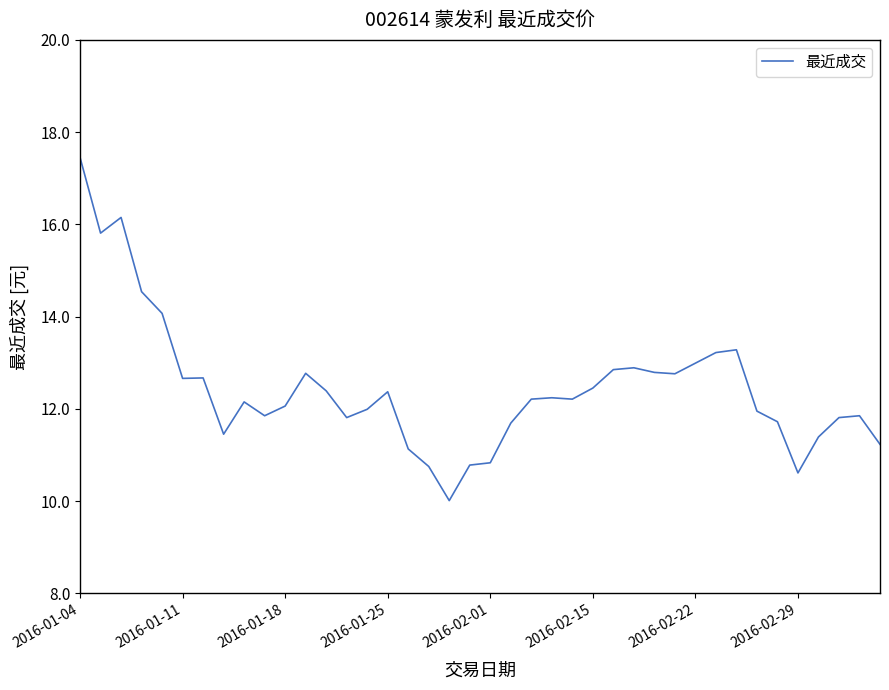

What is the average value?

12.4